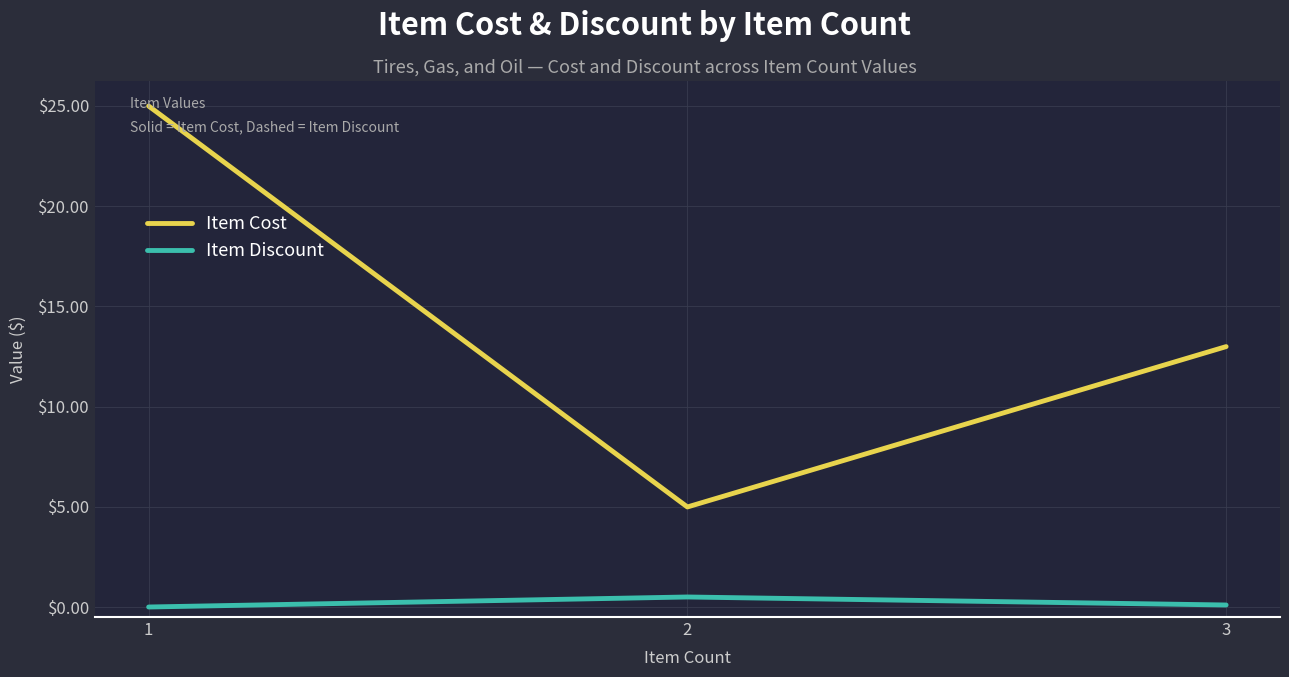

At which label is Item Cost closest to 14?

3